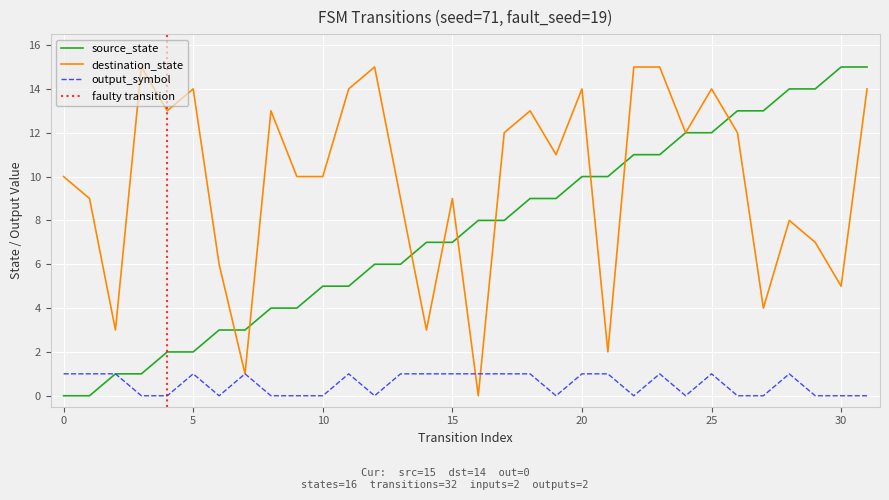

Which series has the widest spread of values?

source_state